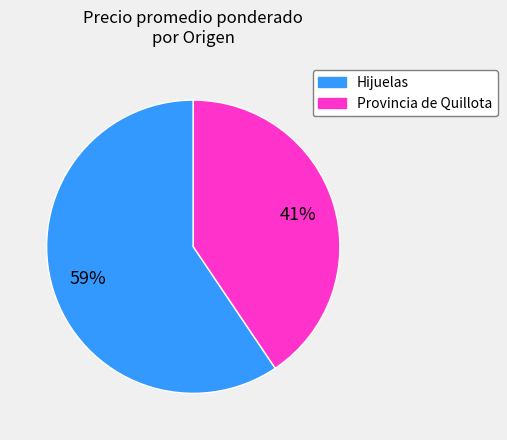

Count the number of slices in the pie.

2